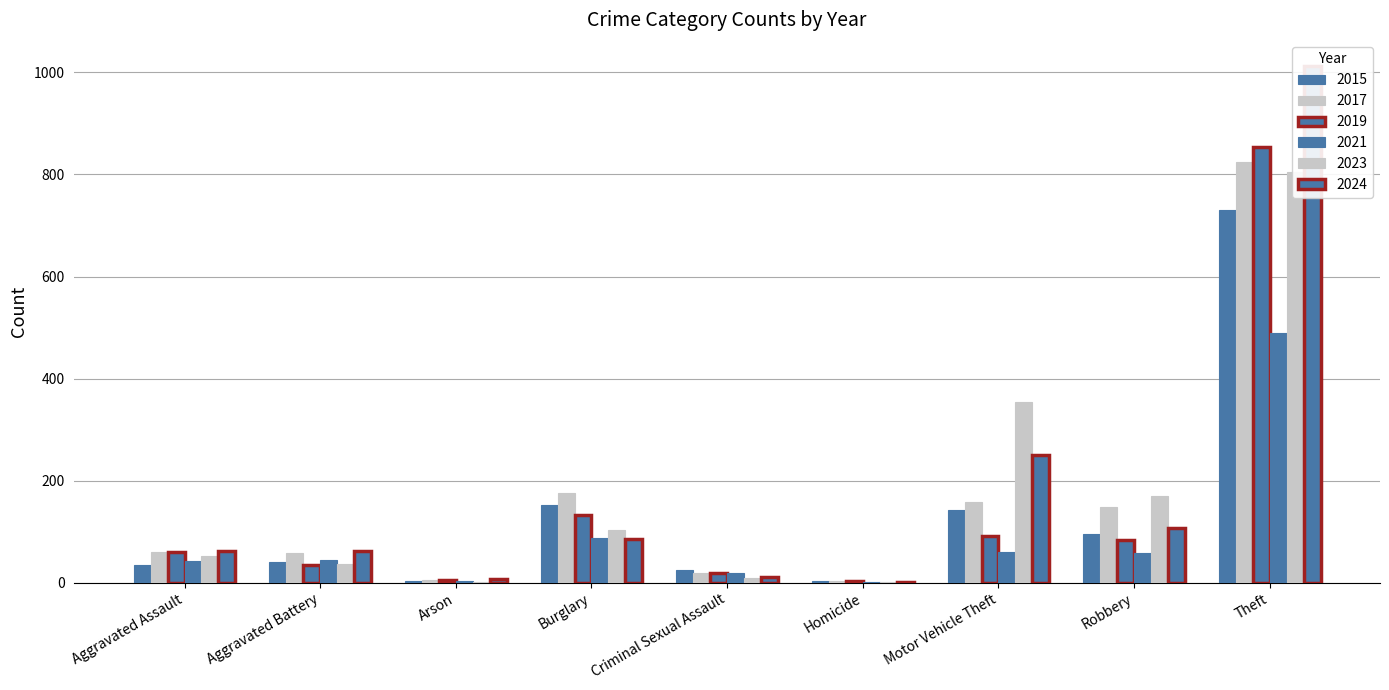

What is the difference between the 2024 values at Burglary and Motor Vehicle Theft?

164